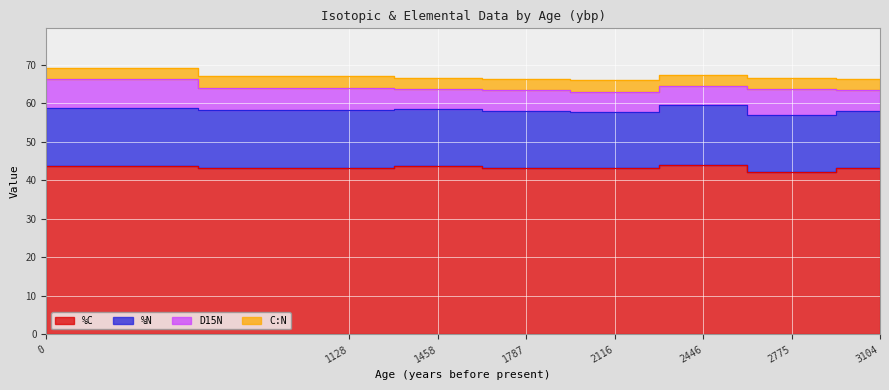

Reading left to right, transcribe all the data shown in this chart.

%C: 43.7	43.2	43.6	43.3	43.2	44.1	42.2	43.2
%N: 15.1	15.1	14.9	14.8	14.6	15.4	14.8	14.9
D15N: 7.4	5.8	5.1	5.4	5.3	4.9	6.6	5.3
C:N: 2.9	2.9	2.9	2.9	2.9	2.9	2.9	2.9